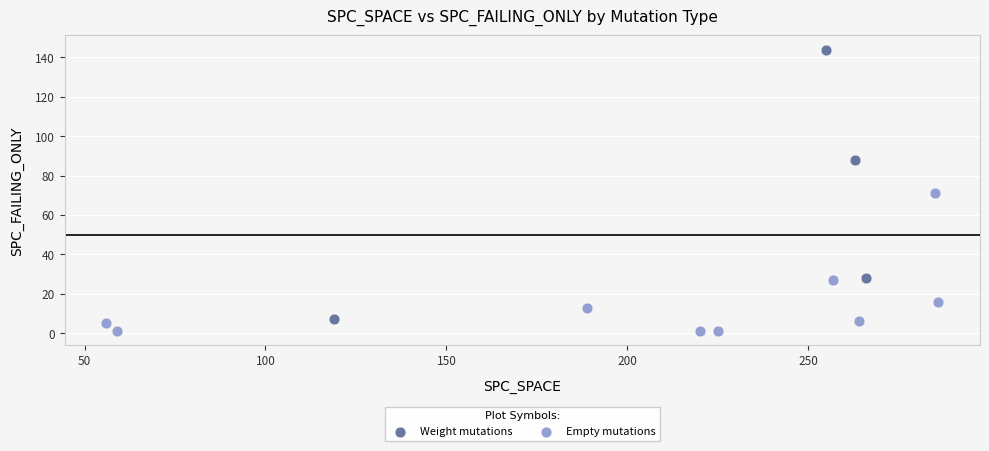

What are all the series names shown in the legend?

Weight mutations, Empty mutations